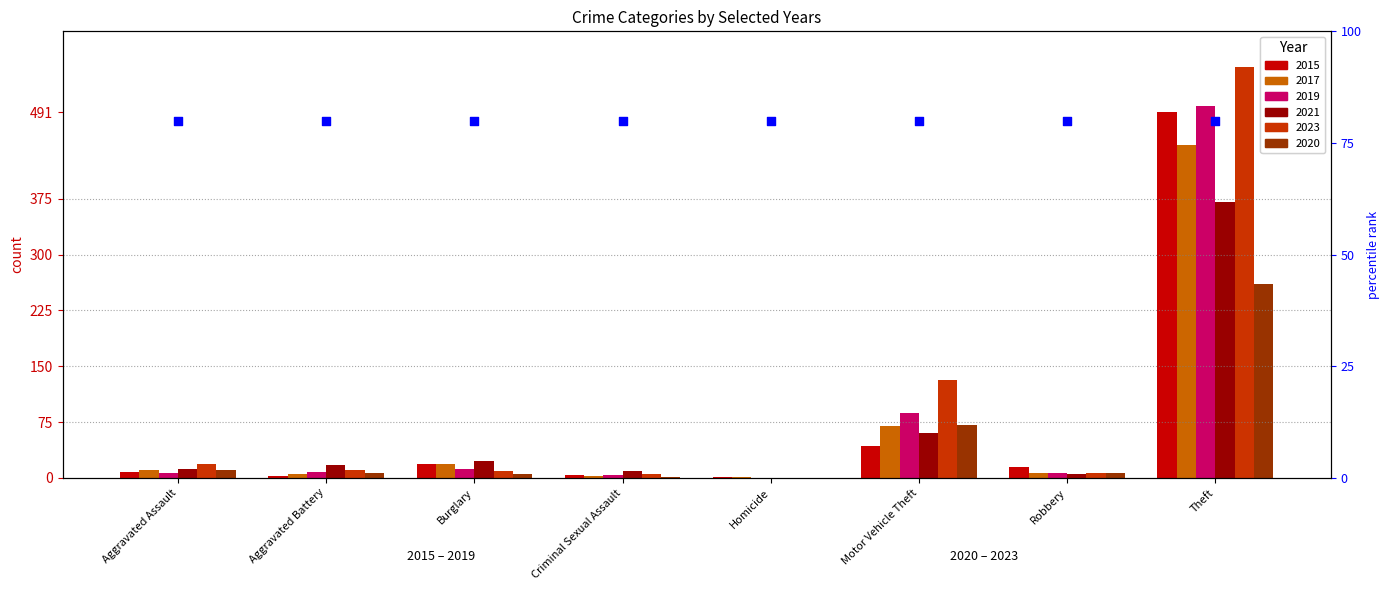

What is the total value across all series at Homicide?

2